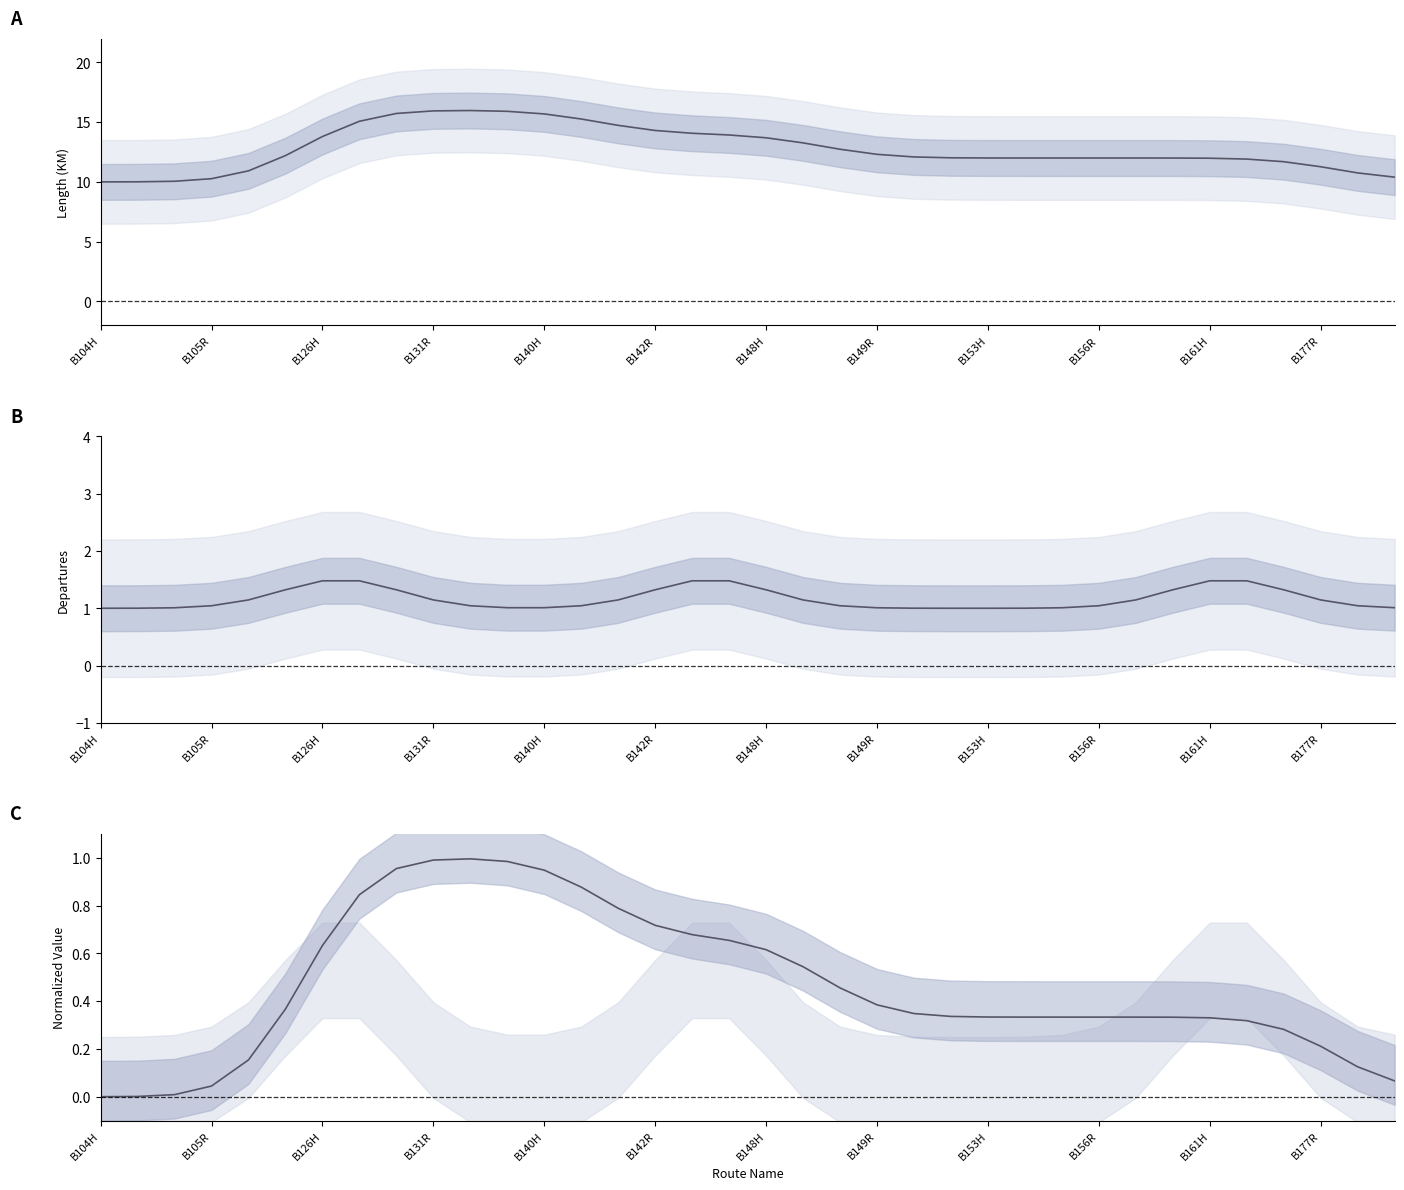

The LENGTH norm series shows 0.8 at 20. True or false?

False